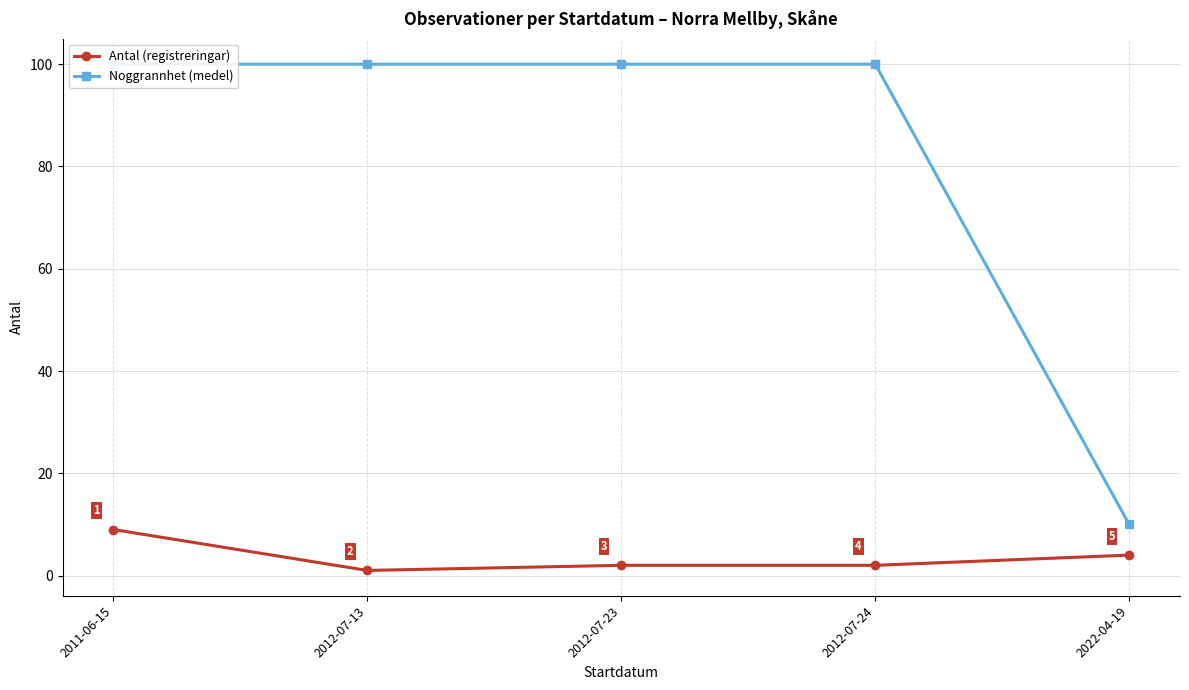

At which label is Antal (registreringar) closest to 5?

2022-04-19